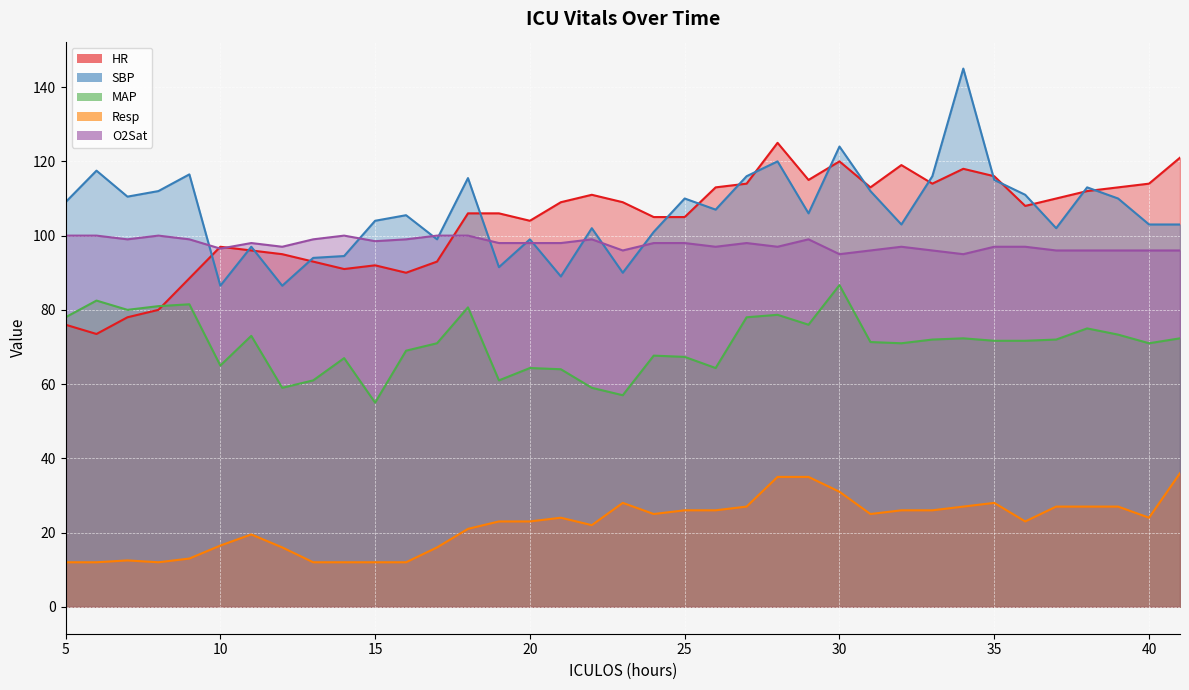

Reading right to left, transcribe all the data shown in this chart.

HR: 121.0	114.0	113.0	112.0	110.0	108.0	116.0	118.0	114.0	119.0	113.0	120.0	115.0	125.0	114.0	113.0	105.0	105.0	109.0	111.0	109.0	104.0	106.0	106.0	93.0	90.0	92.0	91.0	93.0	95.0	96.0	97.0	88.5	80.0	78.0	73.5	76.0
SBP: 103.0	103.0	110.0	113.0	102.0	111.0	115.0	145.0	116.0	103.0	112.0	124.0	106.0	120.0	116.0	107.0	110.0	101.0	90.0	102.0	89.0	99.0	91.5	115.5	99.0	105.5	104.0	94.5	94.0	86.5	97.0	86.5	116.5	112.0	110.5	117.5	109.0
MAP: 72.3	71.0	73.3	75.0	72.0	71.7	71.7	72.3	72.0	71.0	71.3	86.7	76.0	78.7	78.0	64.3	67.3	67.7	57.0	59.0	64.0	64.3	61.0	80.7	71.0	69.0	55.0	67.0	61.0	59.0	73.0	65.0	81.5	81.0	80.0	82.5	78.0
Resp: 36.0	24.0	27.0	27.0	27.0	23.0	28.0	27.0	26.0	26.0	25.0	31.0	35.0	35.0	27.0	26.0	26.0	25.0	28.0	22.0	24.0	23.0	23.0	21.0	16.0	12.0	12.0	12.0	12.0	16.0	19.5	16.5	13.0	12.0	12.5	12.0	12.0
O2Sat: 96.0	96.0	96.0	96.0	96.0	97.0	97.0	95.0	96.0	97.0	96.0	95.0	99.0	97.0	98.0	97.0	98.0	98.0	96.0	99.0	98.0	98.0	98.0	100.0	100.0	99.0	98.5	100.0	99.0	97.0	98.0	96.5	99.0	100.0	99.0	100.0	100.0